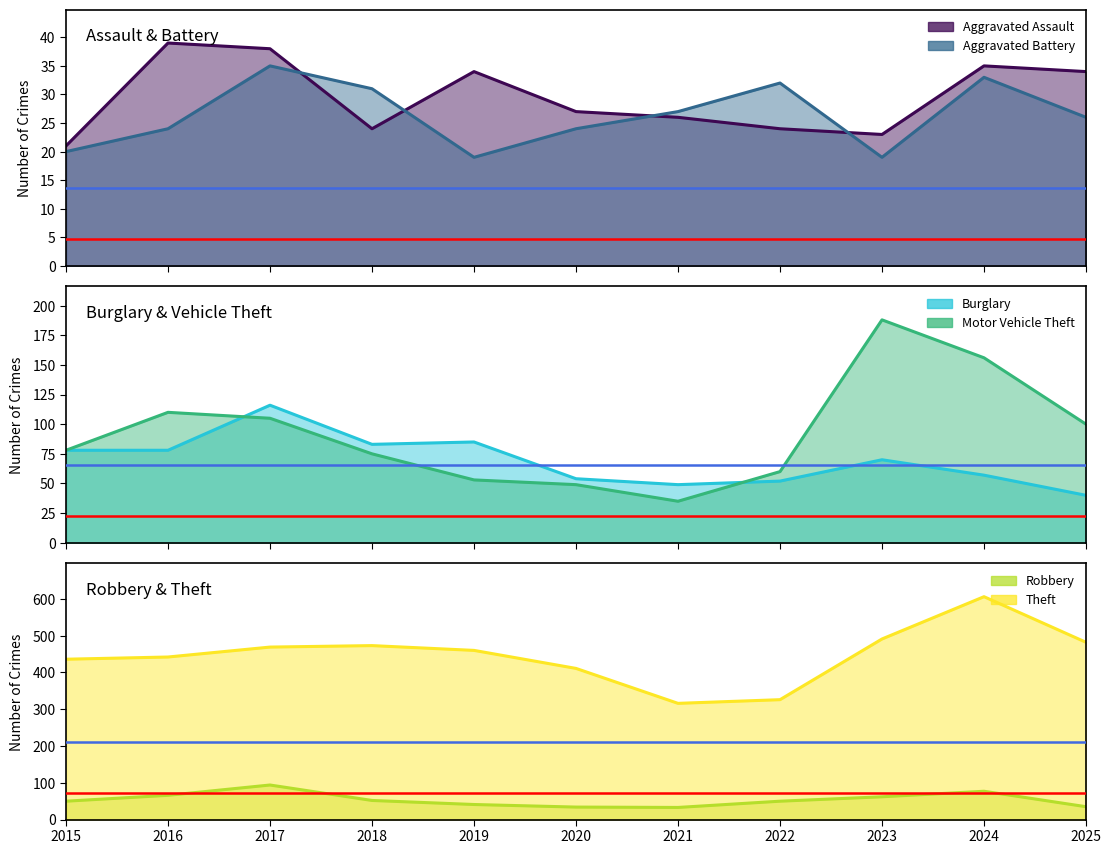

List the series in order of their peak value, highest first.

Theft, Motor Vehicle Theft, Burglary, Robbery, Aggravated Assault, Aggravated Battery